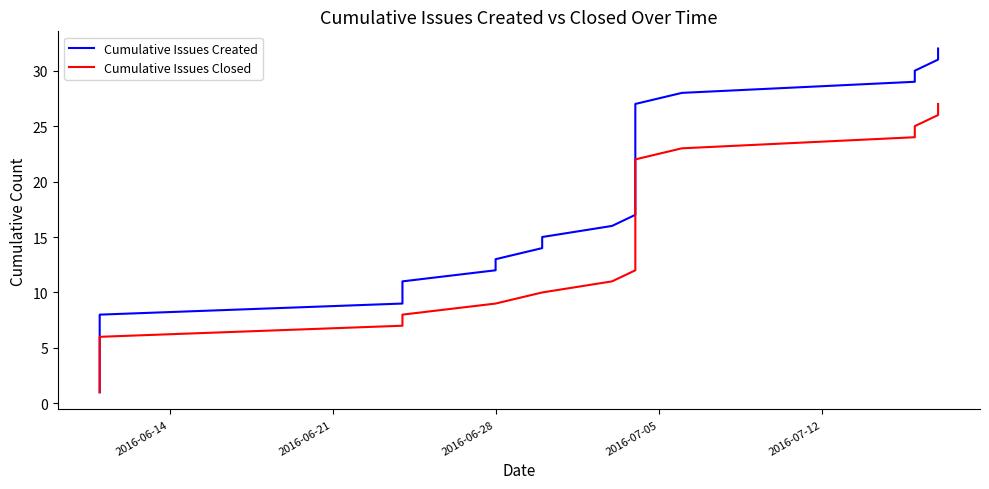

The Cumulative Issues Closed series shows 33 at 24. True or false?

False